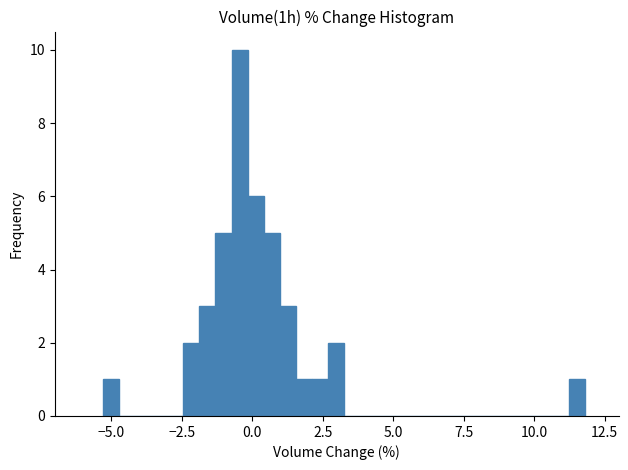

Read against the x-axis, roughly where is the centre of the tallest bar?

-0.5